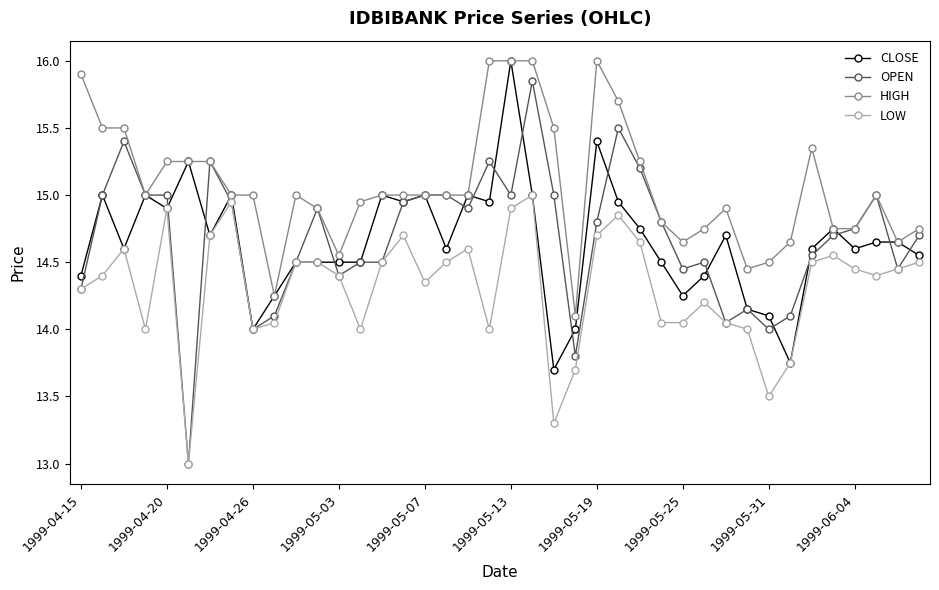

Which series has the largest range (max minus min)?

OPEN